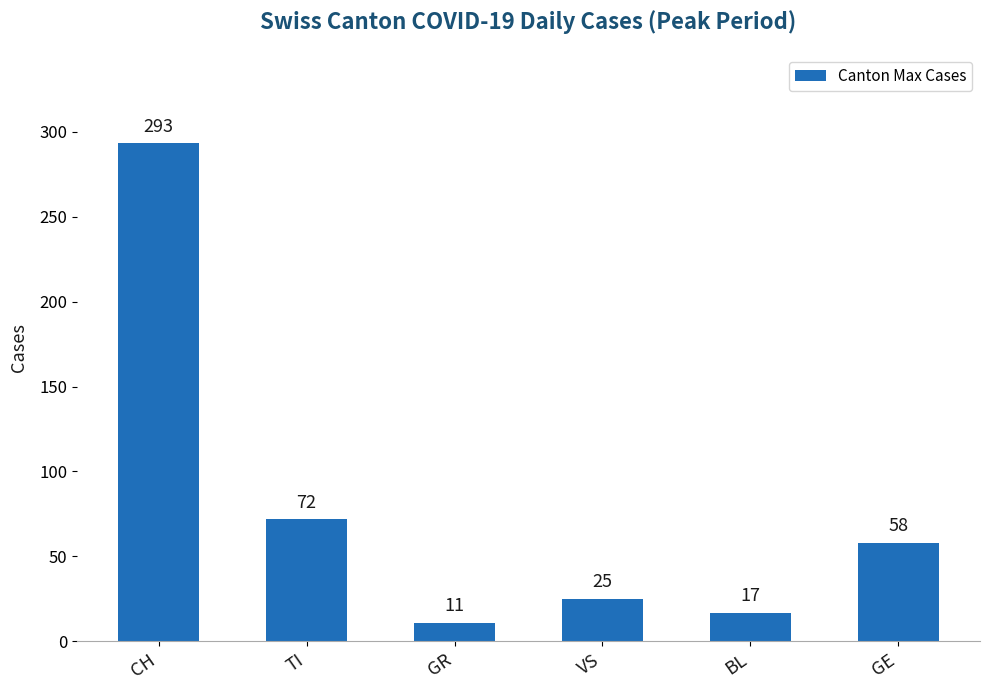

What is the average value?

79